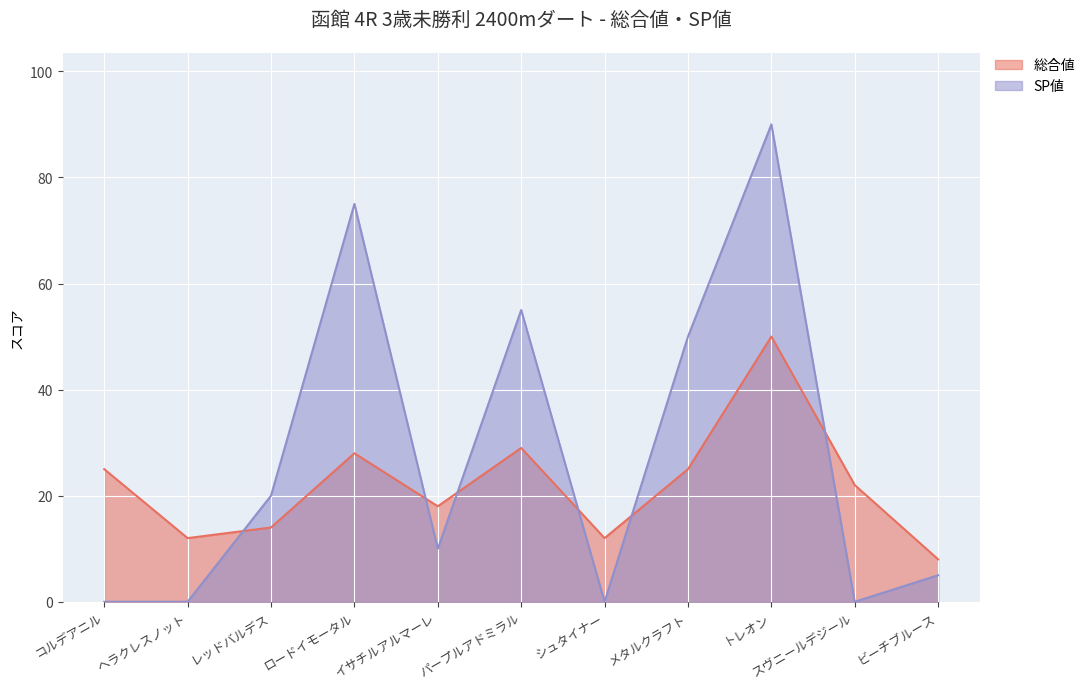

At which category does SP値 reach its first local valley?

イサチルアルマーレ